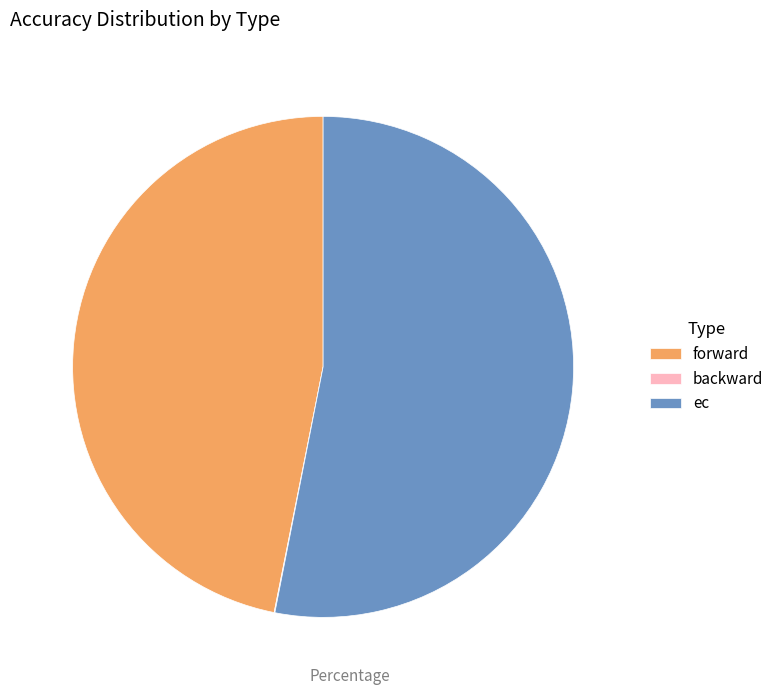

What is the largest slice in the pie chart?

ec